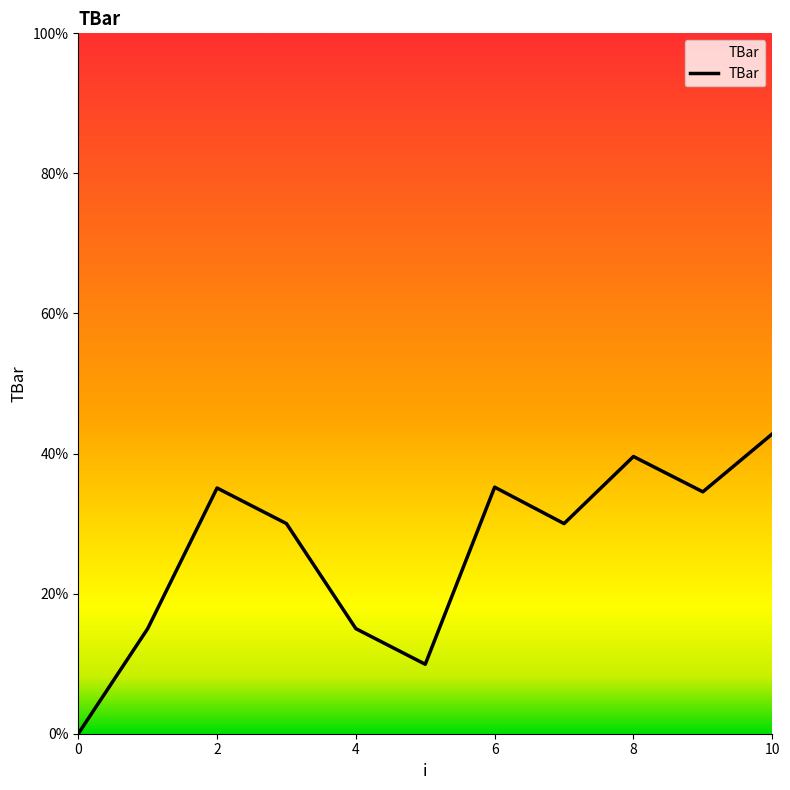

What is the difference between the maximum and minimum values?

42.8